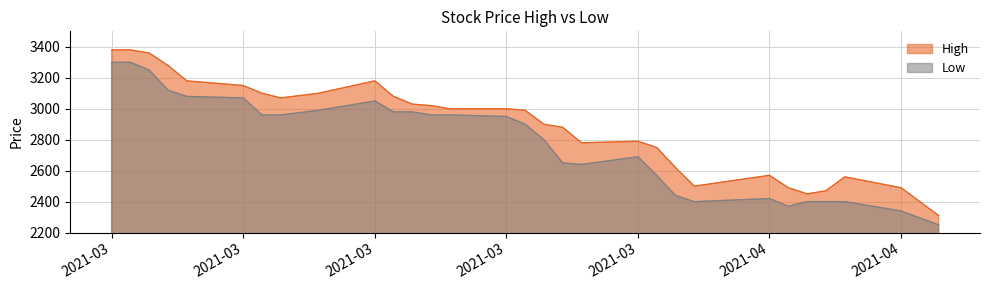

How many categories are shown in the chart?

30